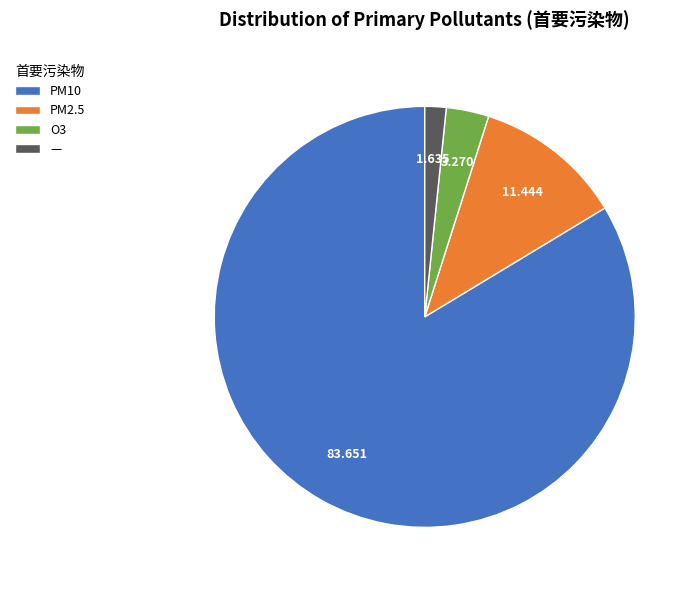

How many segments does this pie chart have?

4